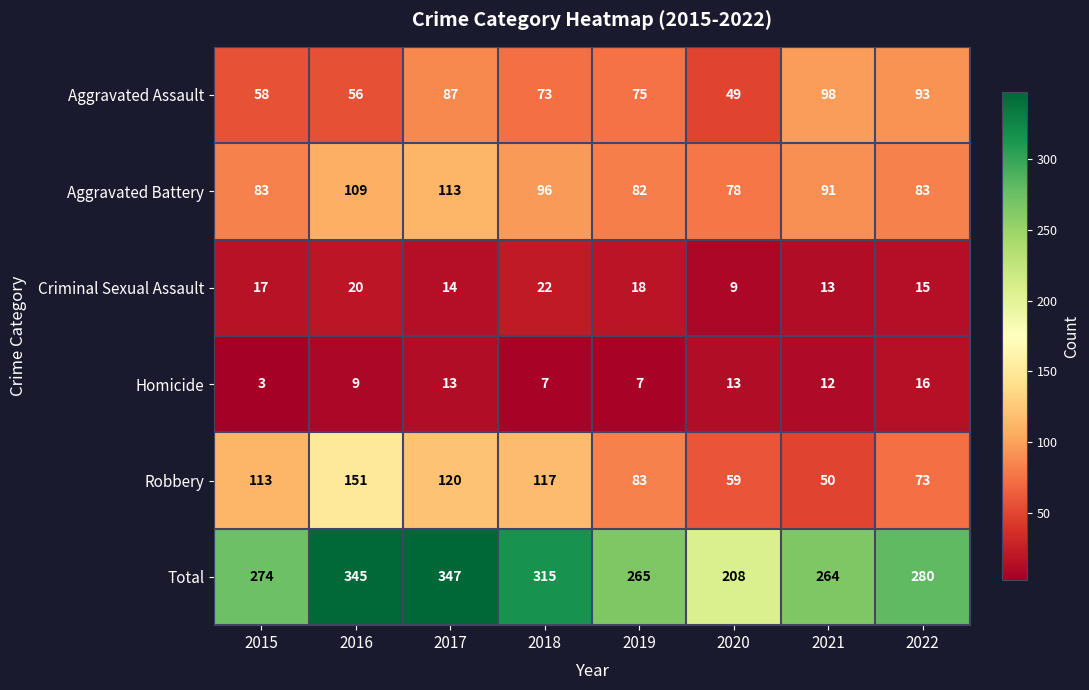

Which series has the largest total across all categories?

Total